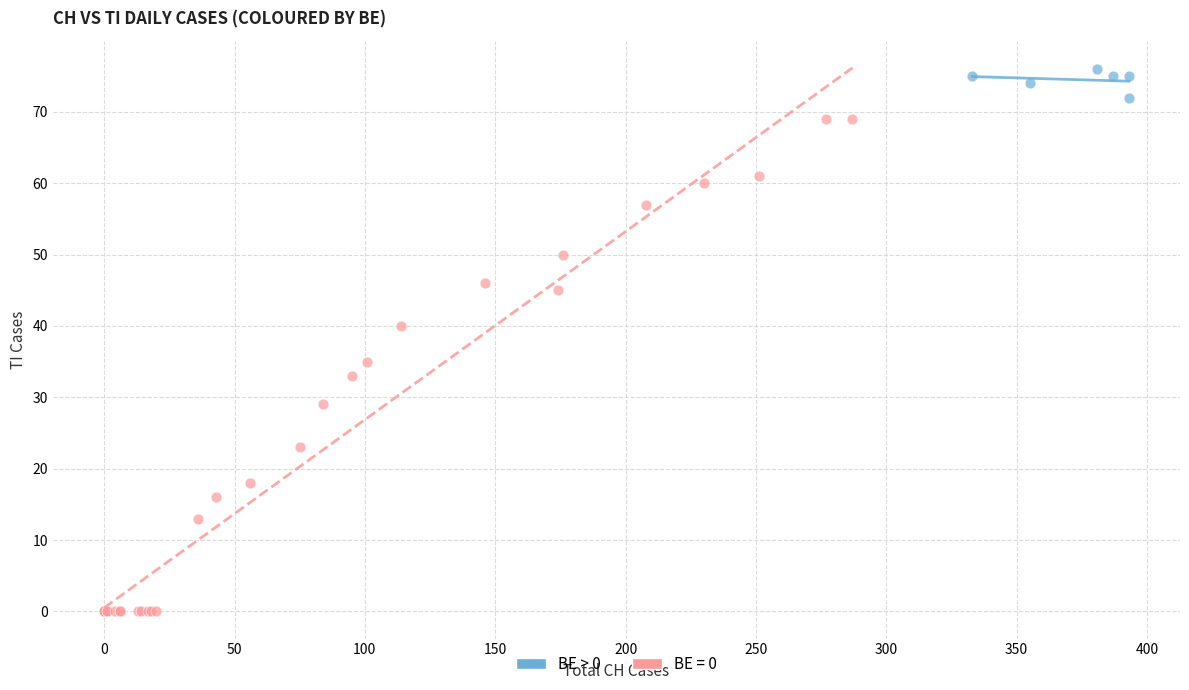

Which series contains the highest Y value?

BE > 0